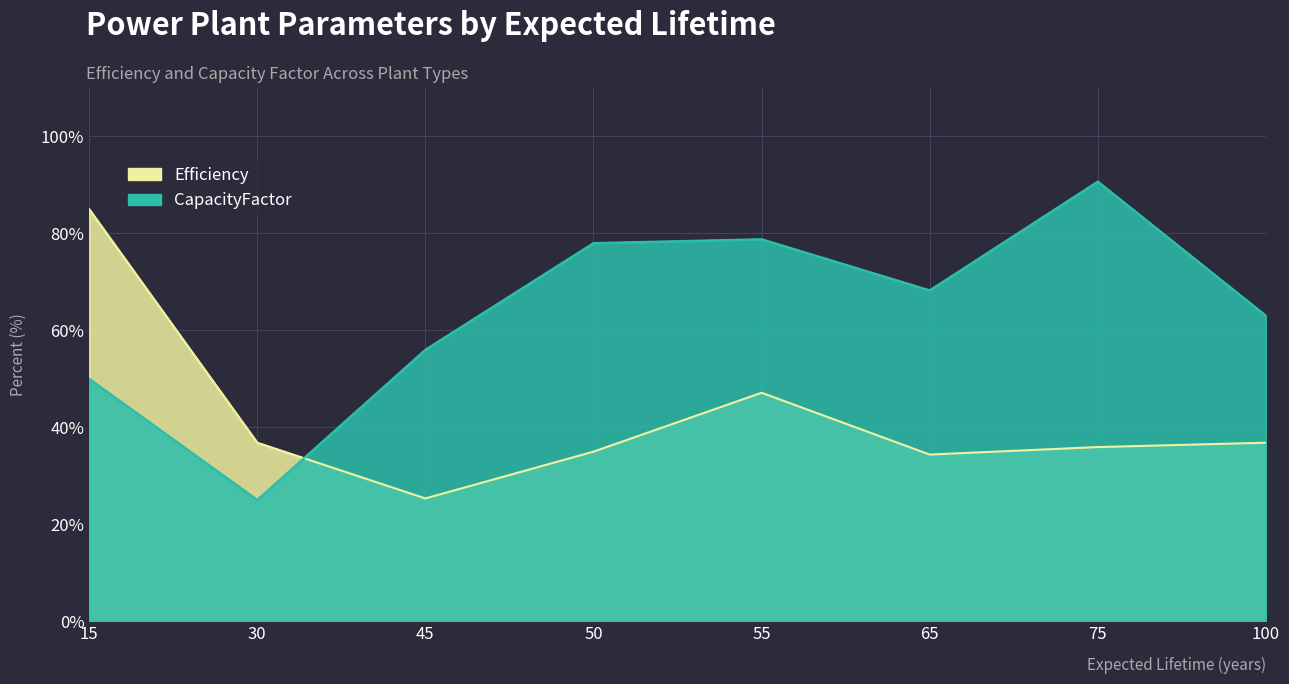

What is the total value across all series at 30?

61.8